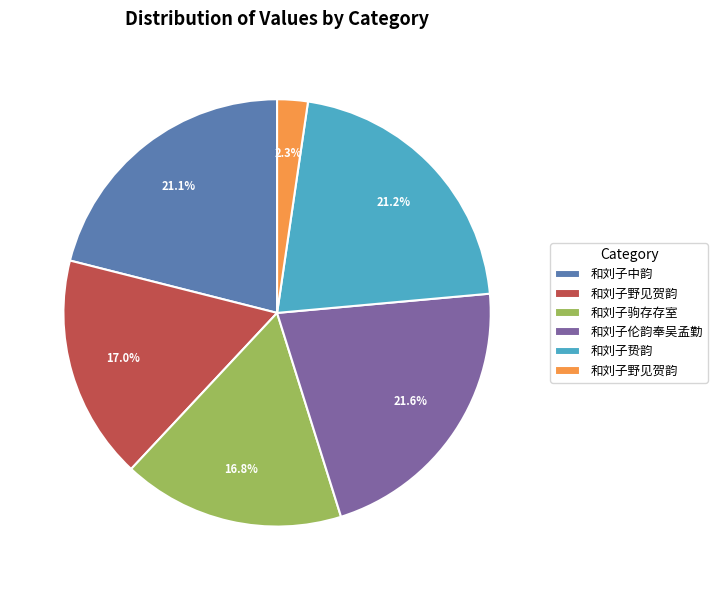

Is there any slice that represents more than half of the pie?

No